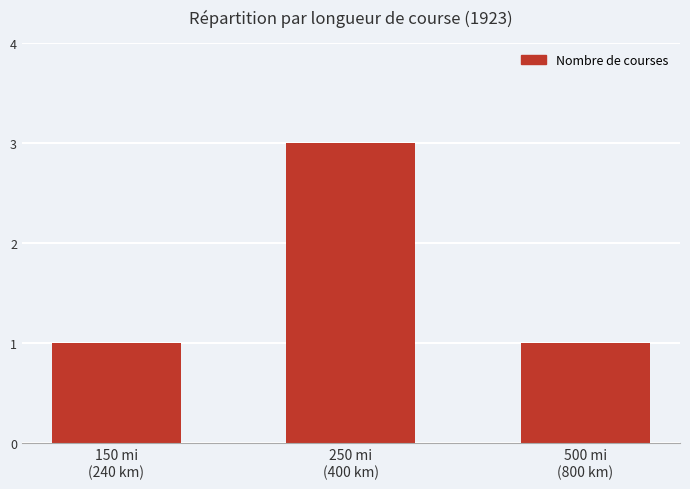

What is the maximum value shown in the chart?

3